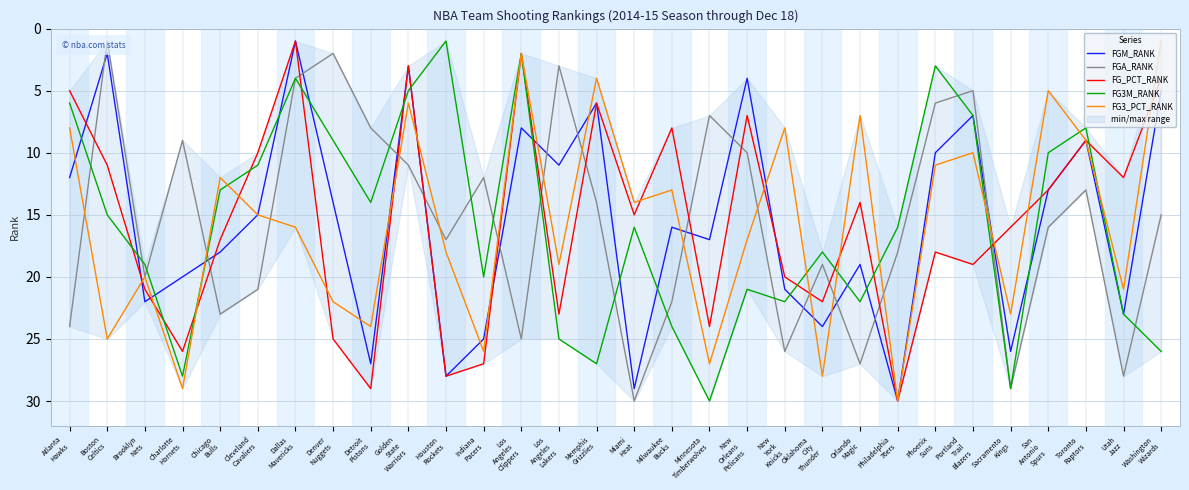

What is the maximum value shown in the chart?

30